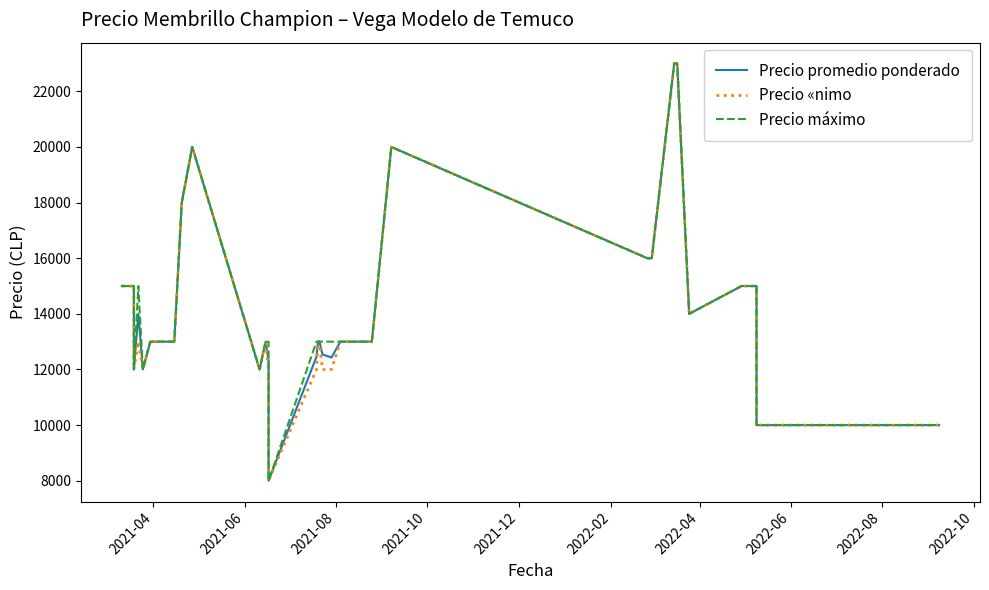

What is the difference between the Precio máximo values at 2021-12 and 2021-06?

3000